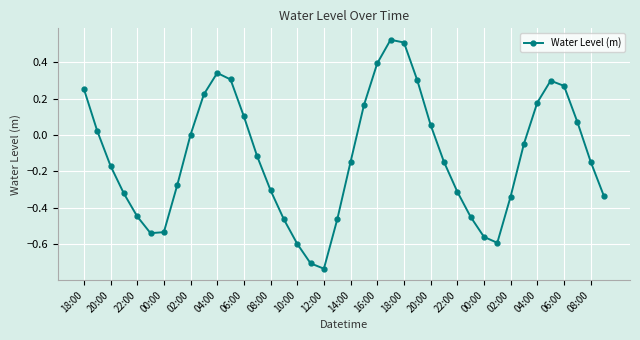

What is the difference between the maximum and minimum values?

1.3